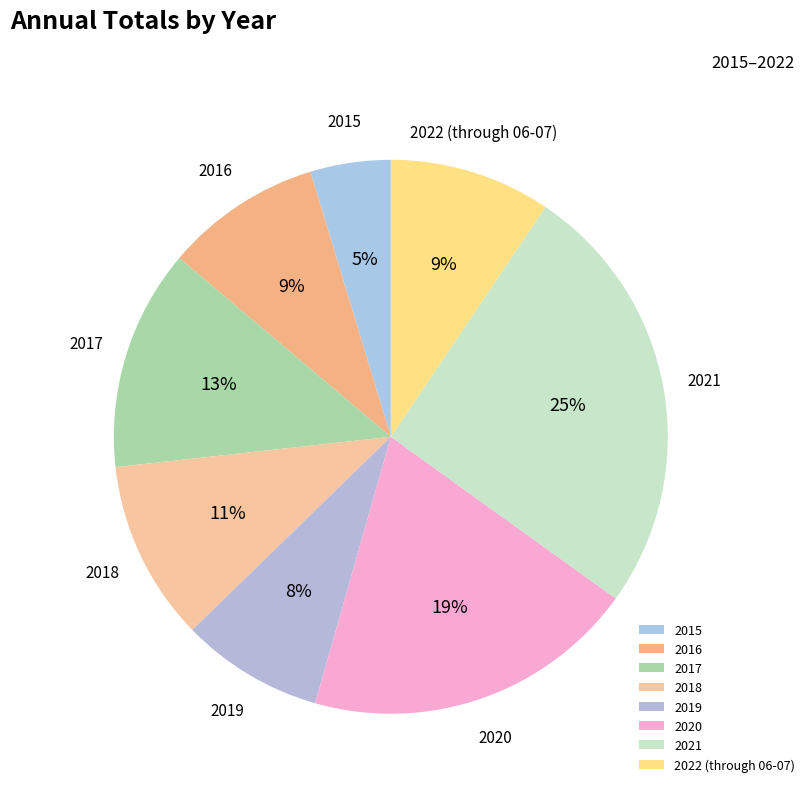

Between 2019 and 2020, which is larger?

2020